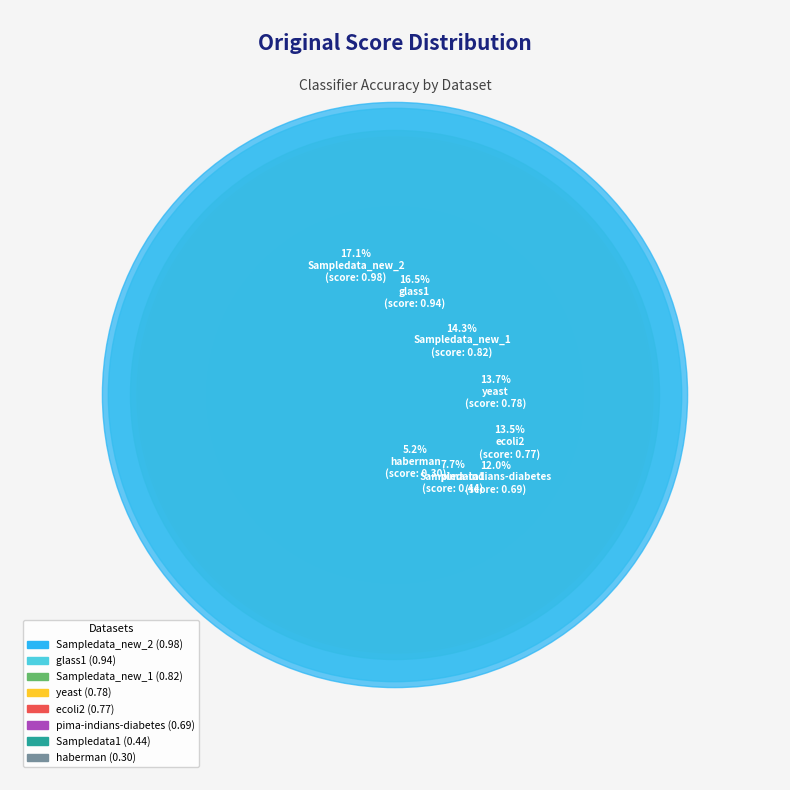

How many slices are in this pie chart?

8